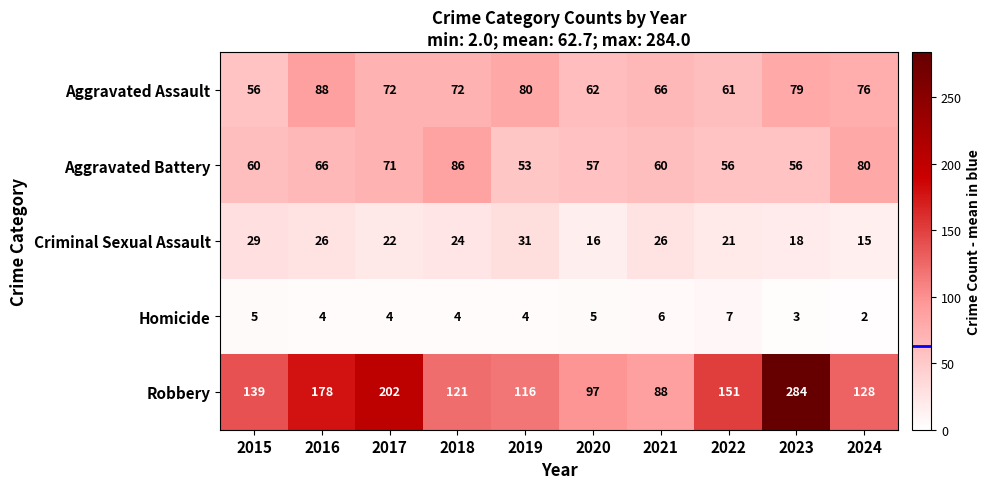

What is the difference between the Criminal Sexual Assault values at 2019 and 2023?

13